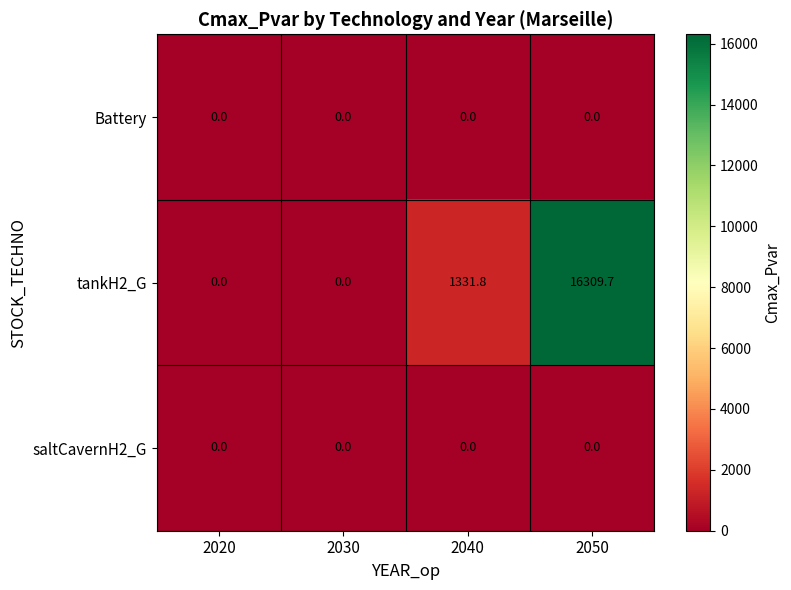

Reading left to right, transcribe all the data shown in this chart.

Battery: 2020=0.0	2030=0.0	2040=0.0	2050=0.0
tankH2_G: 2020=0.0	2030=0.0	2040=1331.8	2050=16309.7
saltCavernH2_G: 2020=0.0	2030=0.0	2040=0.0	2050=0.0